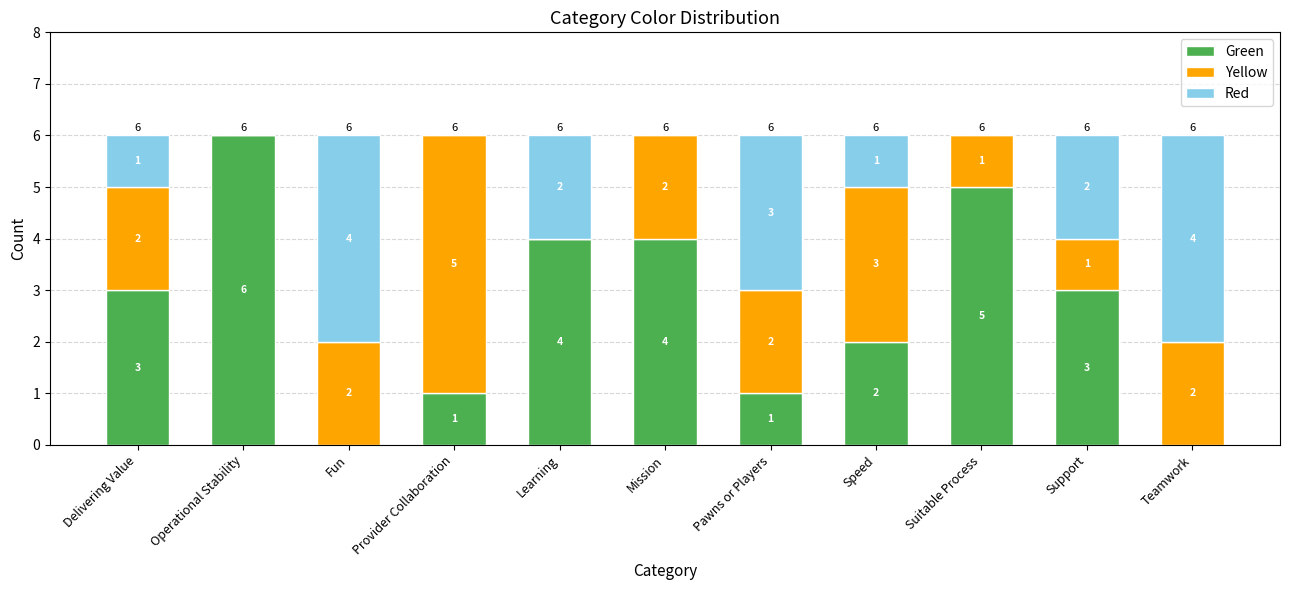

What is the approximate value of Green at Provider Collaboration?

1